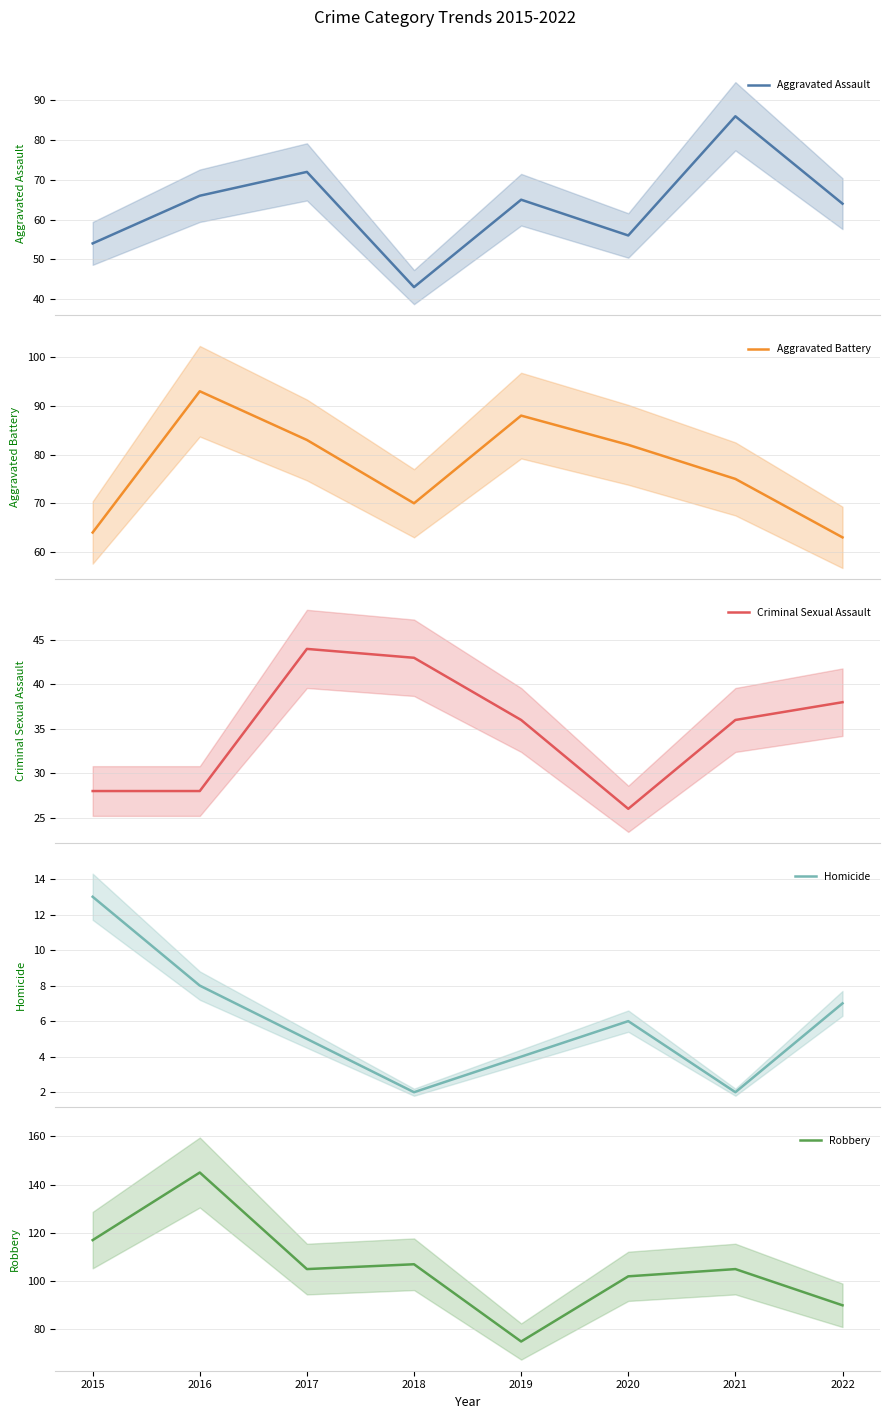

Does the chart display data point markers on the line(s)?

No